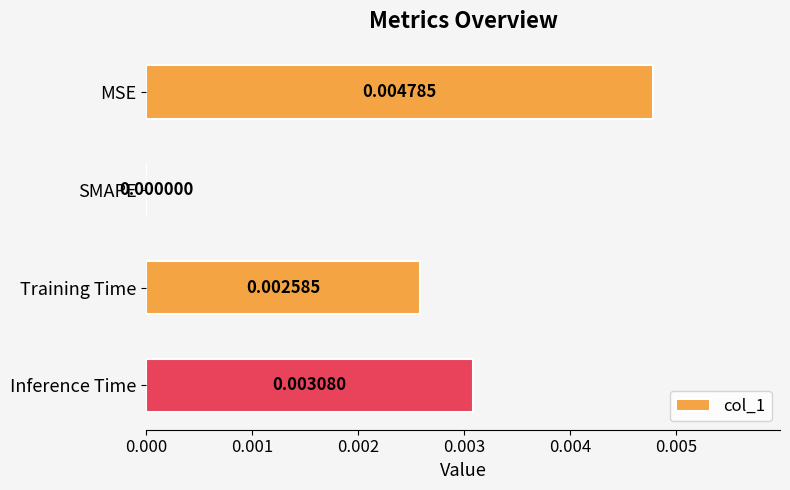

At which category does the chart reach its peak across all series?

MSE